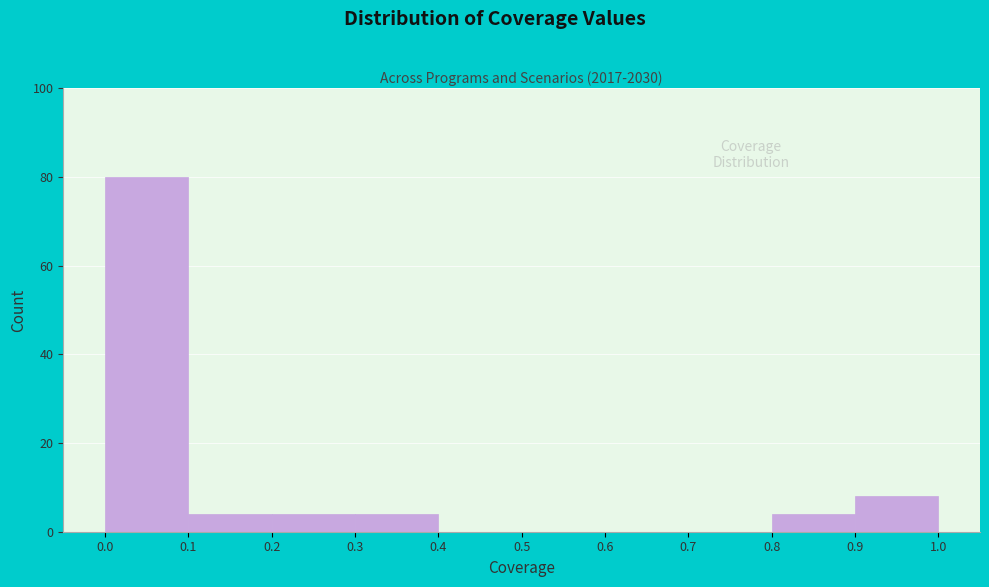

Reading left to right, transcribe this chart: for each bar, give the range it covers on the x-axis and its height. The values are not printed on the chart, so give them approximately, as read against the axis.

0.0 to 0.1: 80
0.1 to 0.2: 4
0.2 to 0.3: 4
0.3 to 0.4: 4
0.4 to 0.5: 0
0.5 to 0.6: 0
0.6 to 0.7: 0
0.7 to 0.8: 0
0.8 to 0.9: 4
0.9 to 1.0: 8